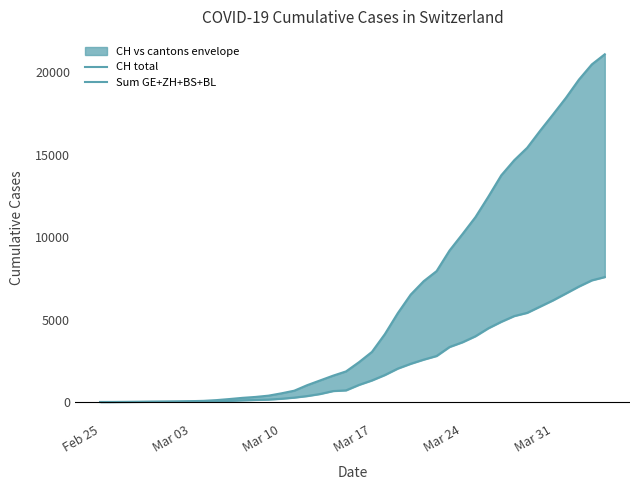

Where does the Sum GE+ZH+BS+BL series first go above 1037?

Mar 17